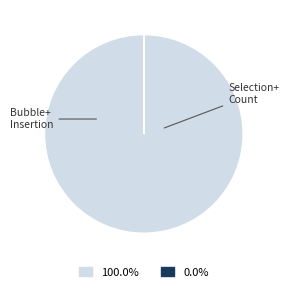

Is there any slice that represents more than half of the pie?

Yes